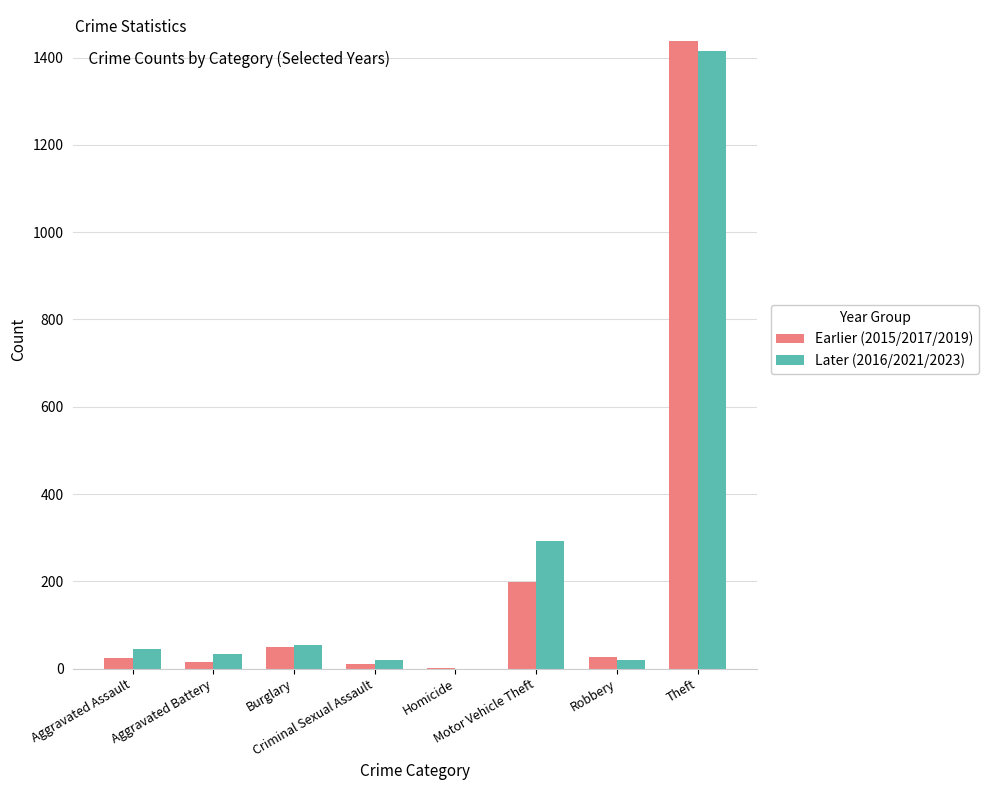

What is the maximum value shown in the chart?

1437